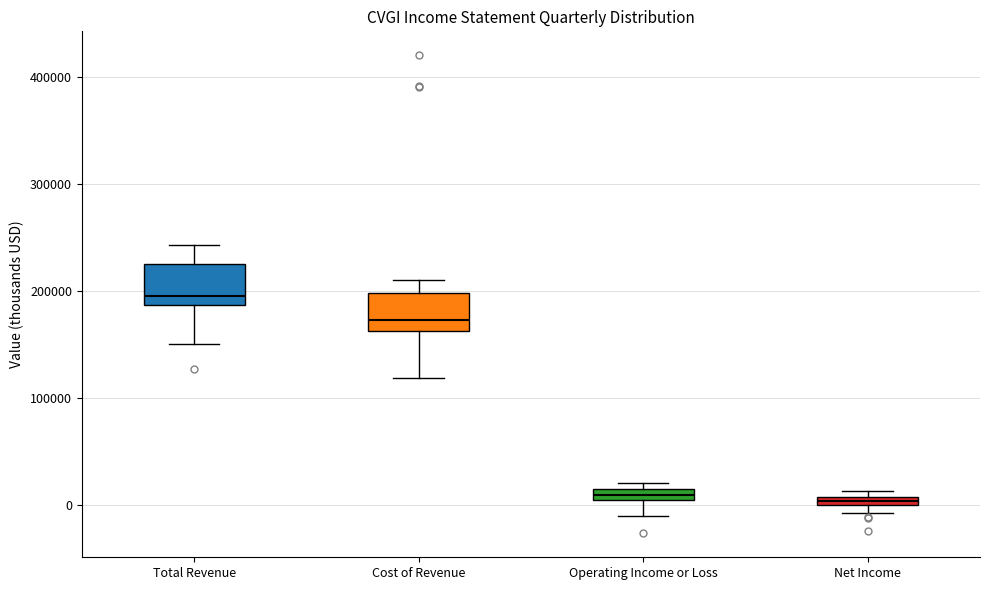

Where does the median line of the box for Operating Income or Loss sit on the y-axis? The values are not printed on the chart, so give them approximately, as read against the axis.

10000